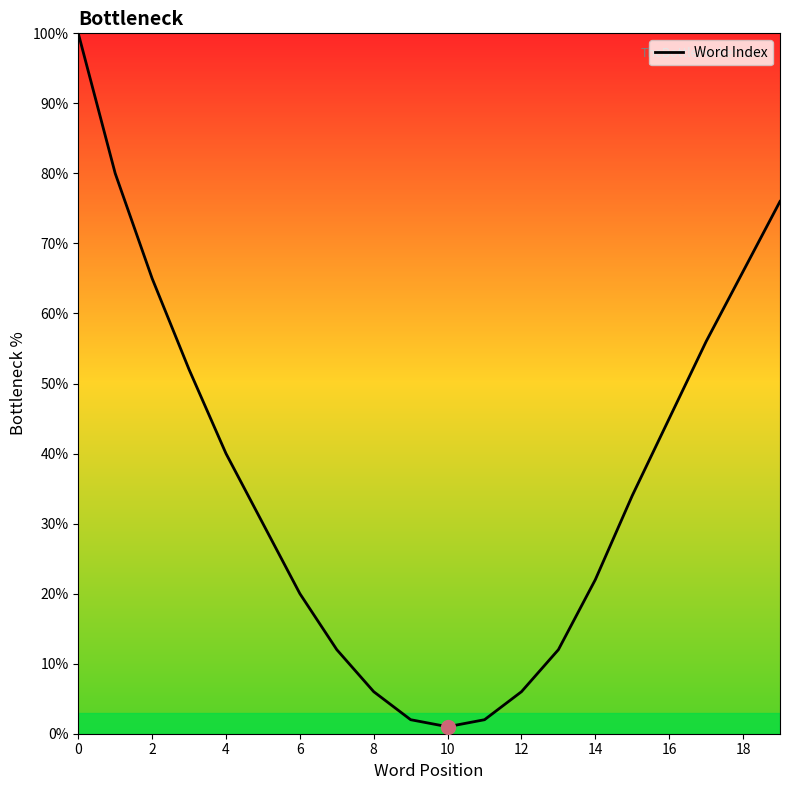

What is the greatest value displayed?

100